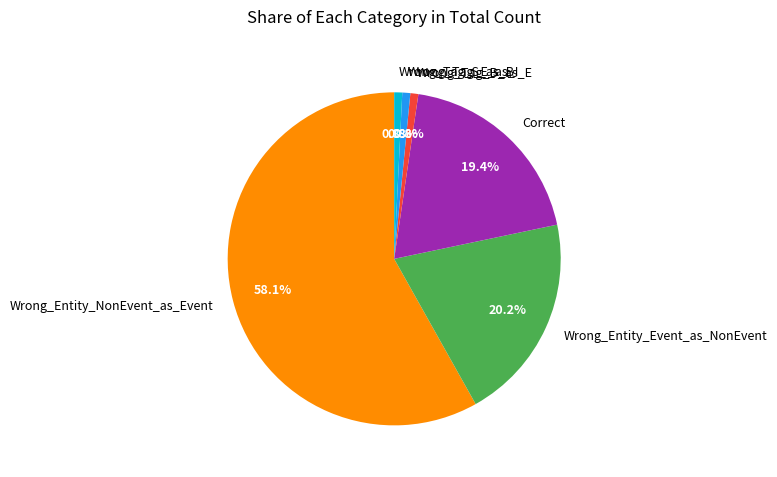

How many segments does this pie chart have?

6